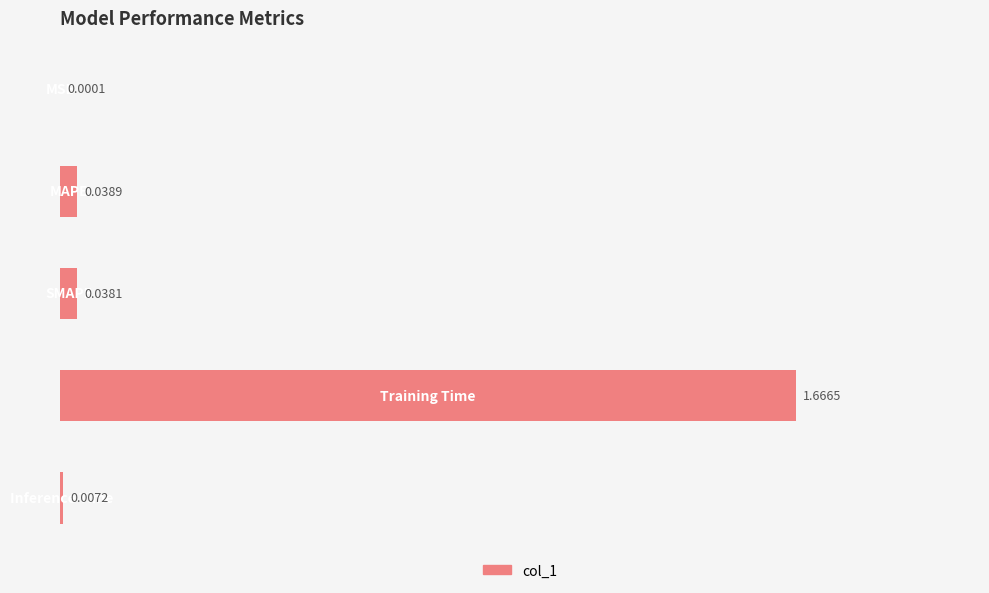

What is the change in value from 1 to 3?

+1.6